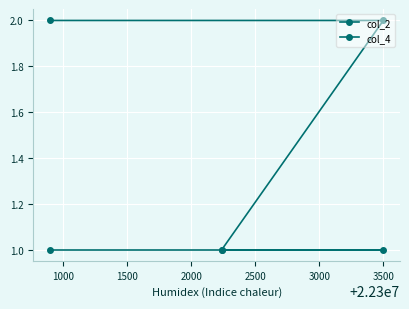

List the series in order of their overall mean, lowest first.

col_2, col_4